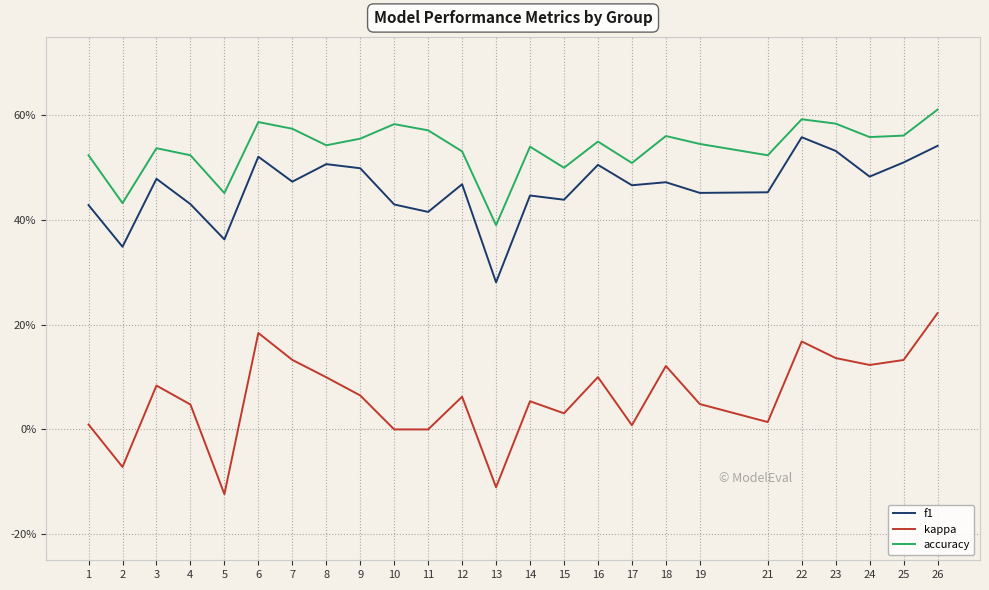

Is this an area chart (filled region under the line)?

No